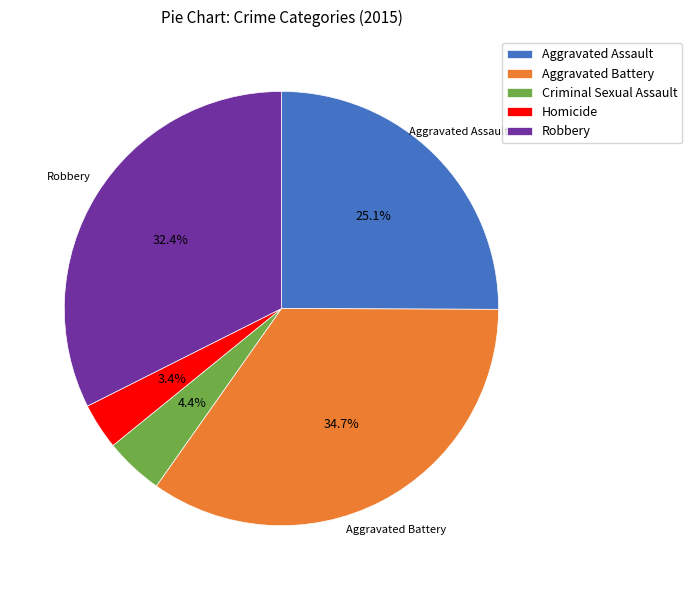

Rank the categories by value from highest to lowest.

Aggravated Battery, Robbery, Aggravated Assault, Criminal Sexual Assault, Homicide